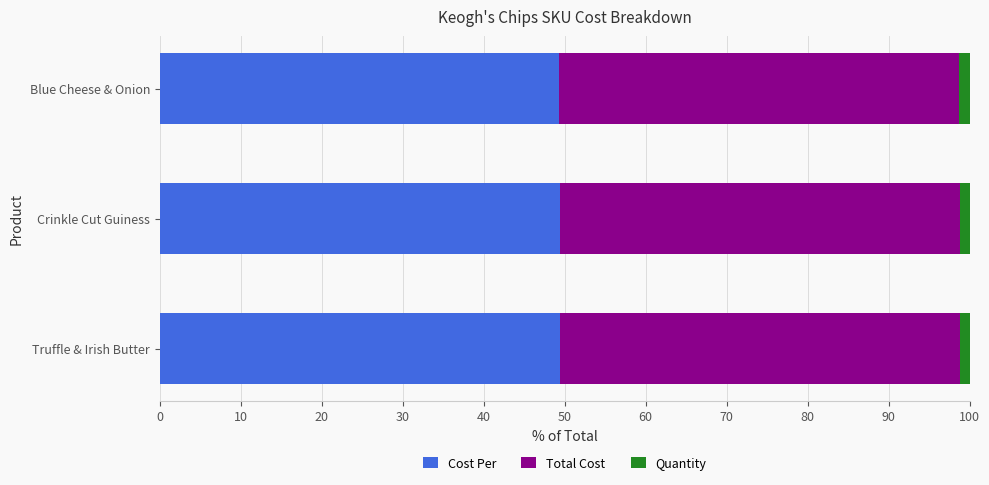

What is the highest value of the Cost Per series?

49.4